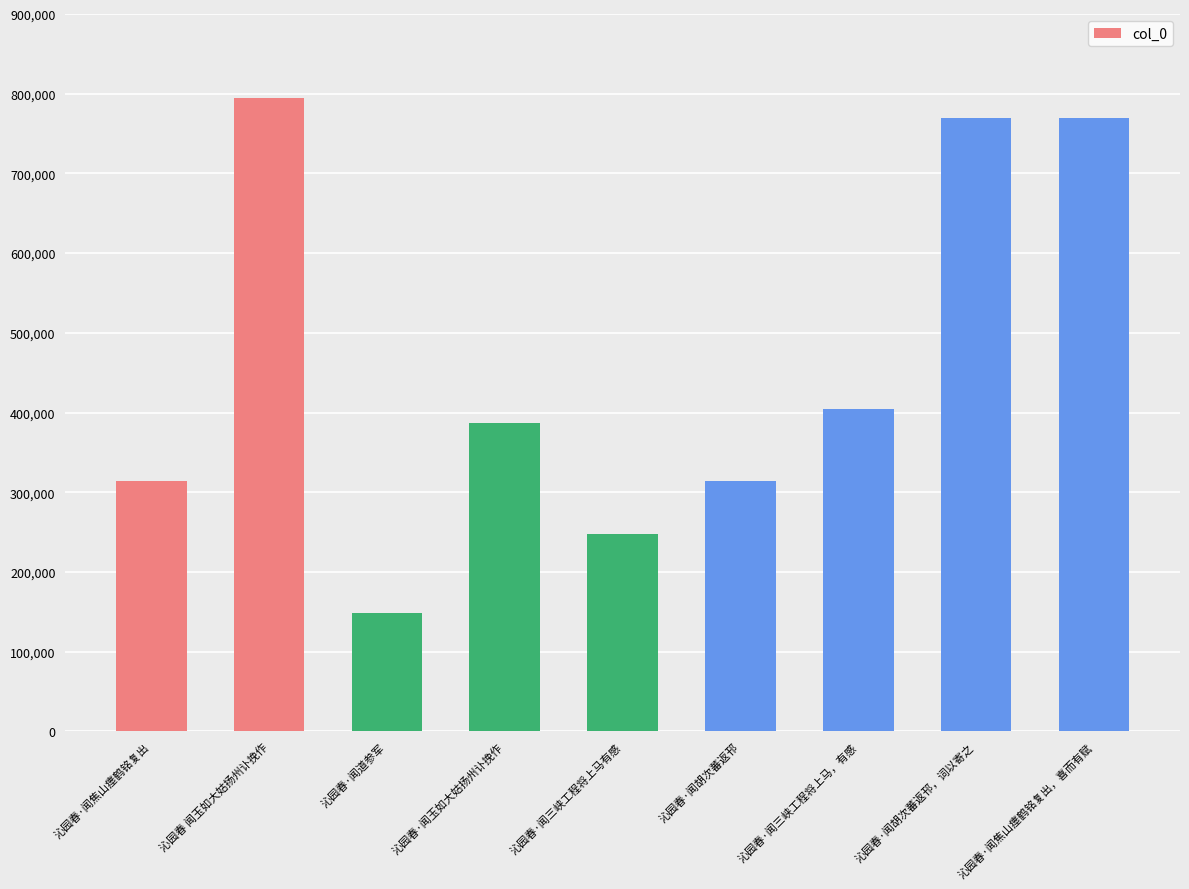

What position from the right is 沁园春 闻玉如大姑扬州讣挽作?

8